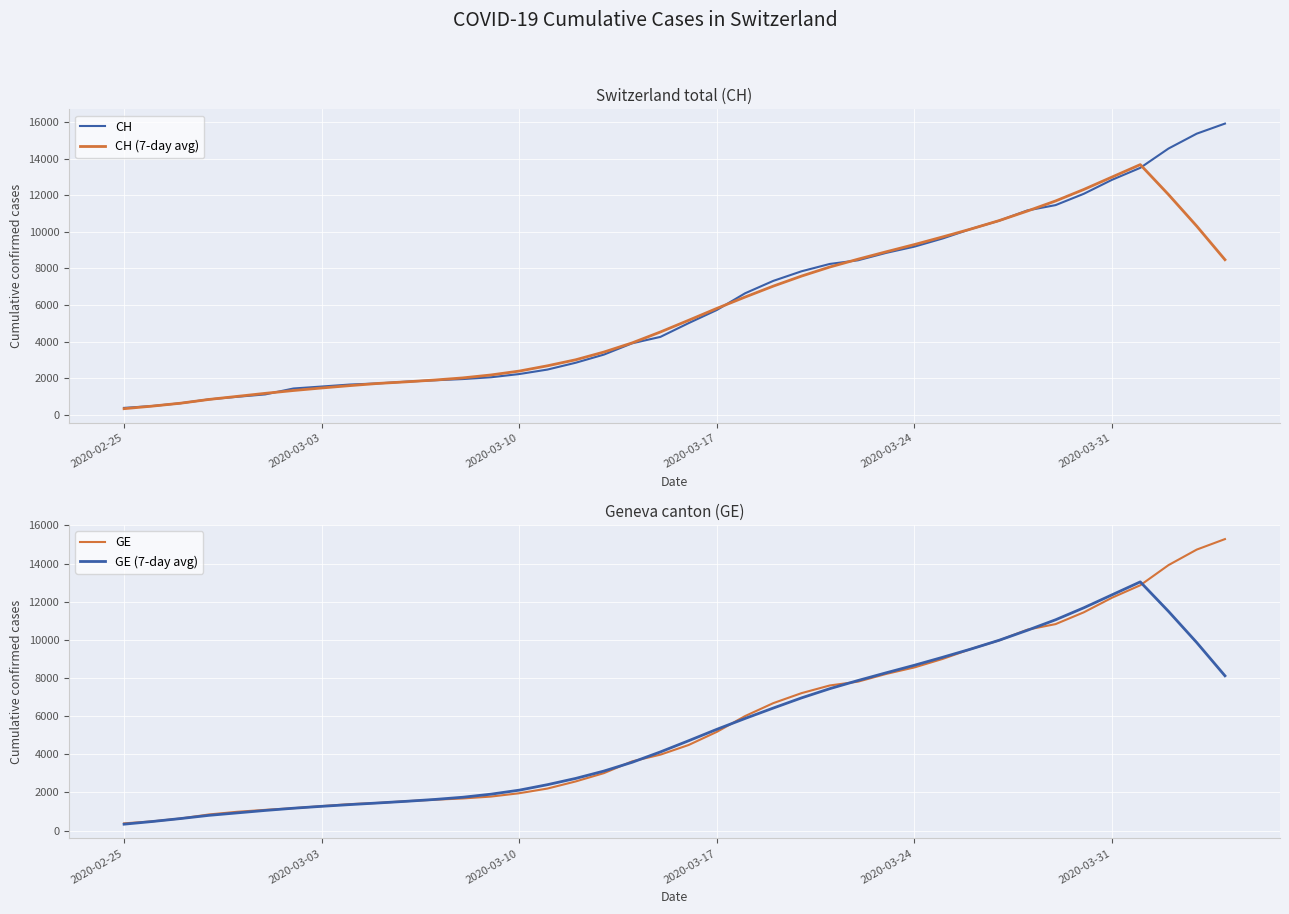

What is the difference between the maximum and minimum values in the GE (7-day avg) series?

12707.7